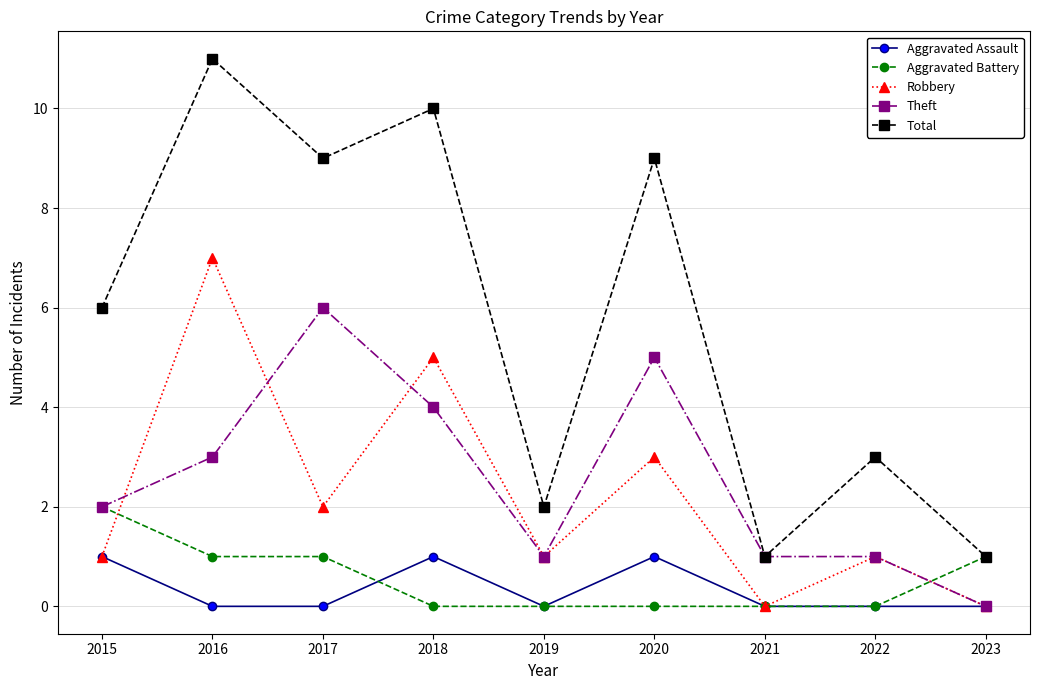

True or false: Total has more than 1 interior local peaks.

True